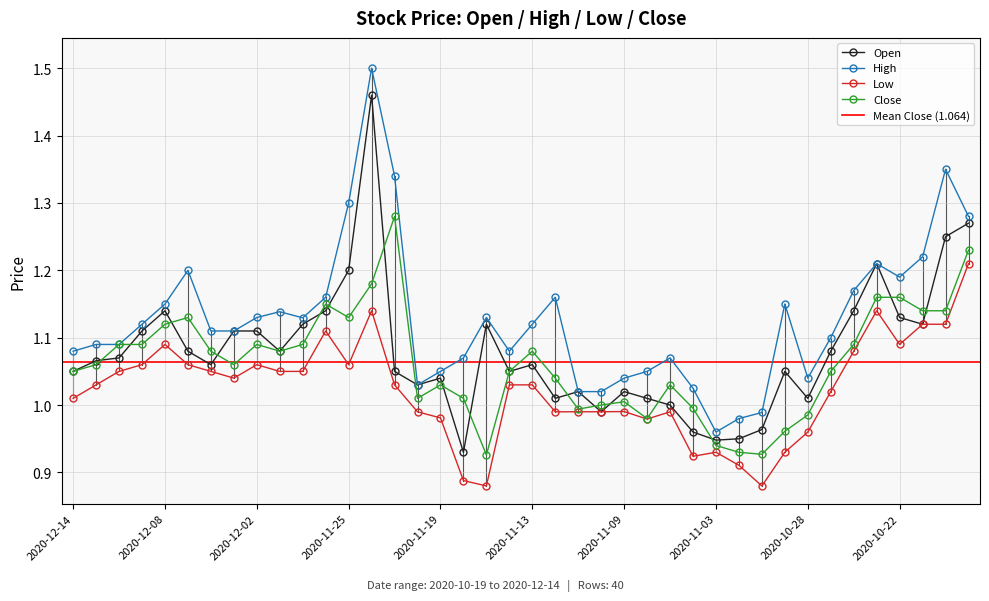

The High series shows 1.3 at 2020-11-25. True or false?

True